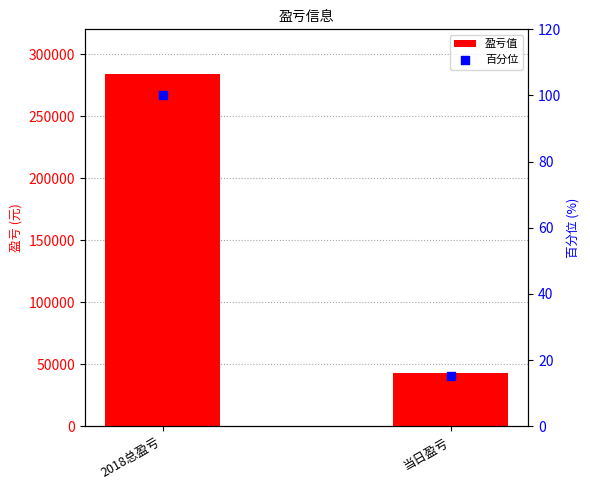

At which category is the sum across all series the highest?

2018总盈亏